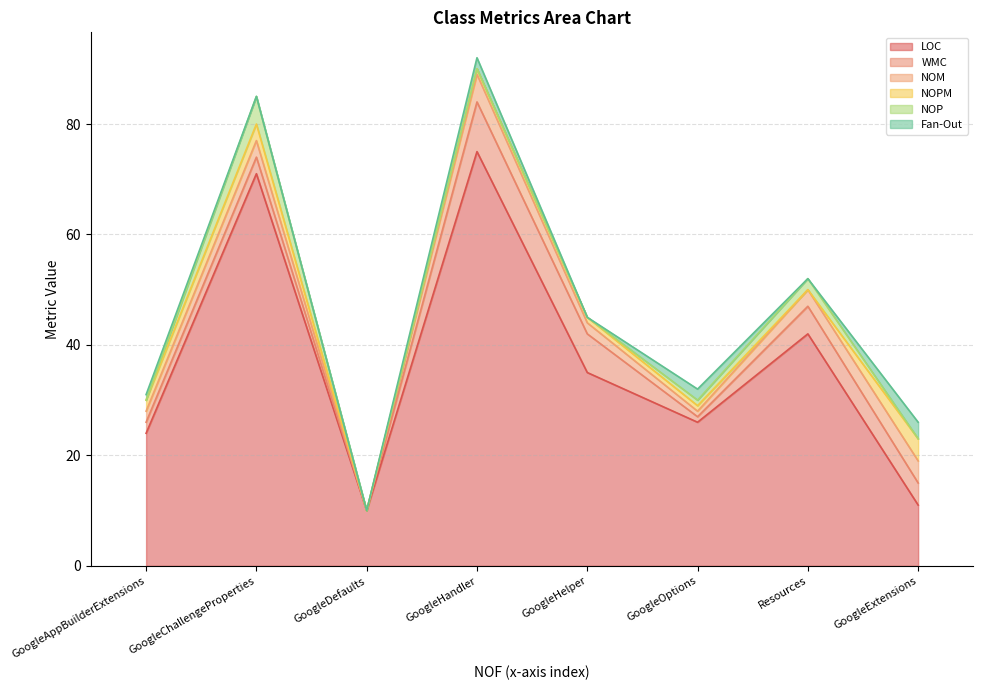

Where is the first local maximum for NOP?

GoogleChallengeProperties